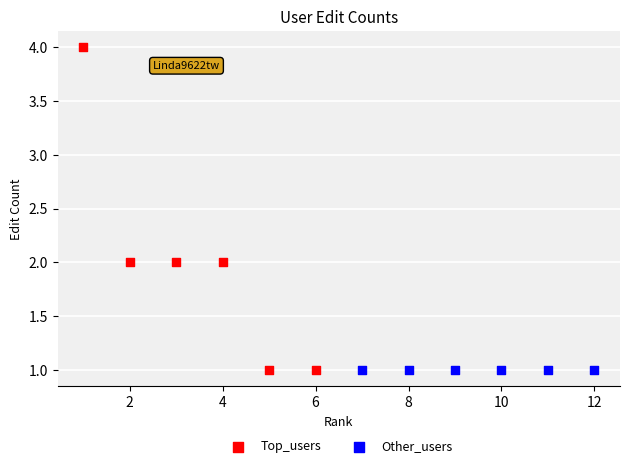

Which series contains the highest Y value?

Top_users